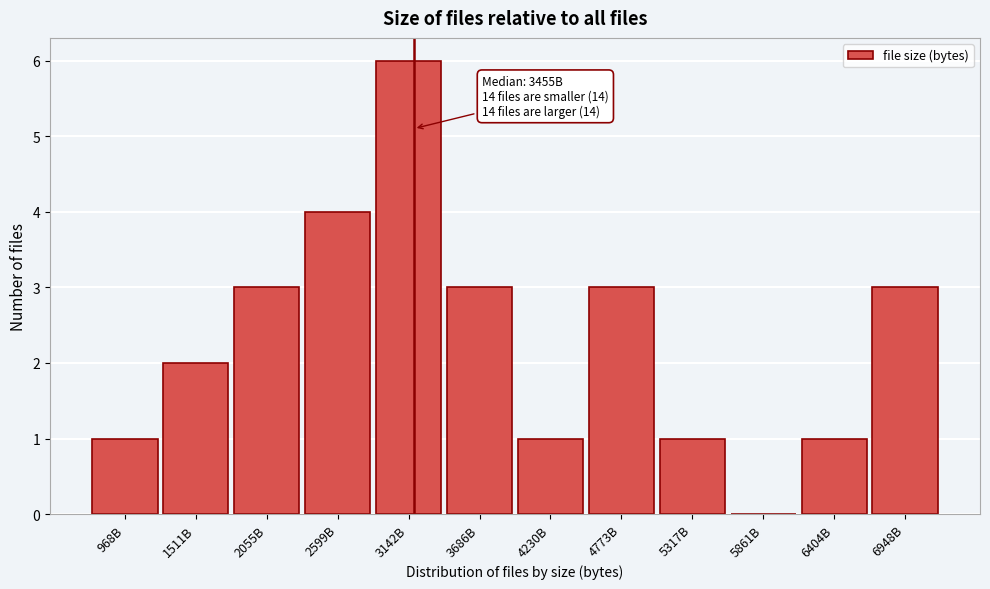

Reading left to right, list all the values displayed in this chart.

968B=1	1511B=2	2055B=3	2599B=4	3142B=6	3686B=3	4230B=1	4773B=3	5317B=1	5861B=0	6404B=1	6948B=3